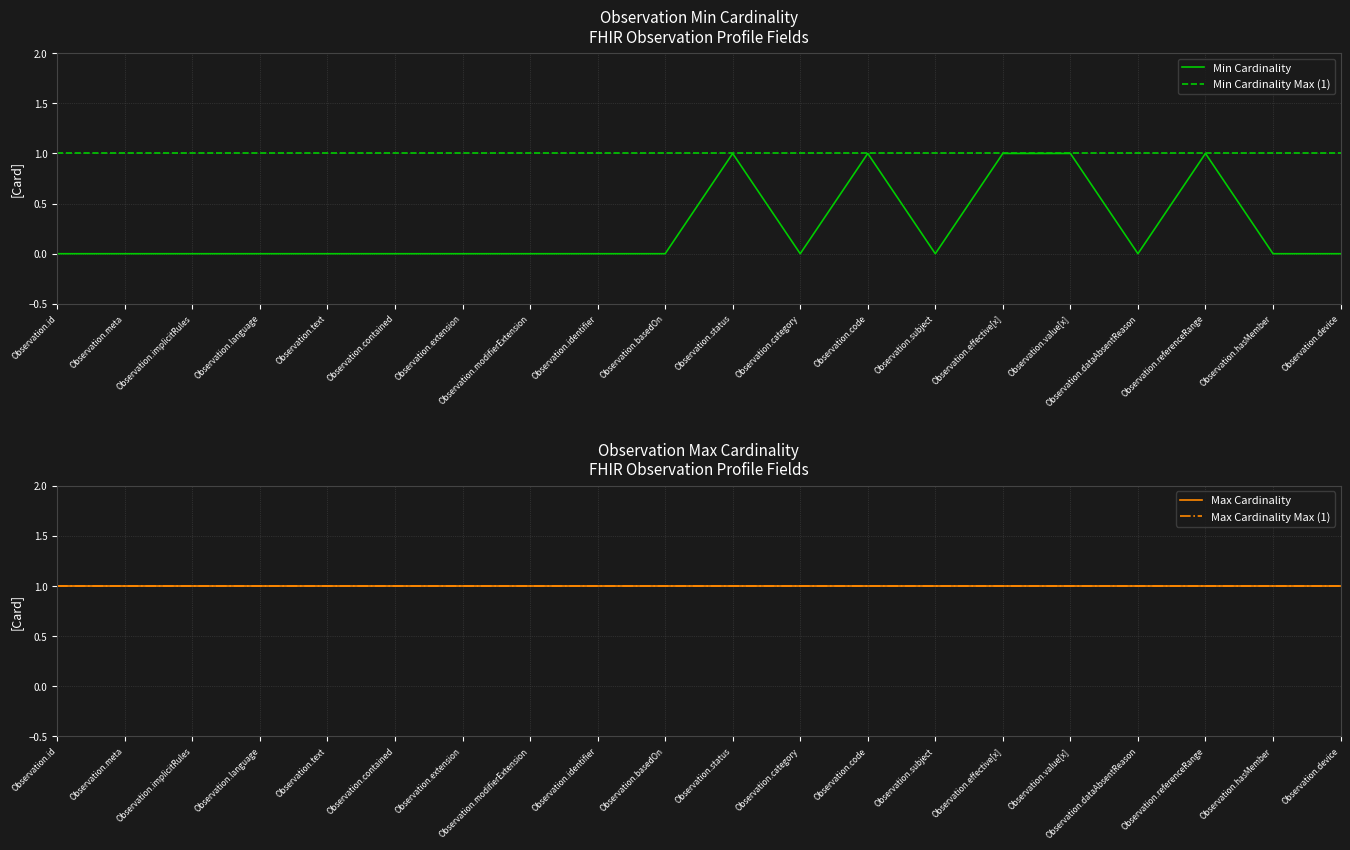

Which category has the lowest value across all series?

Observation.id